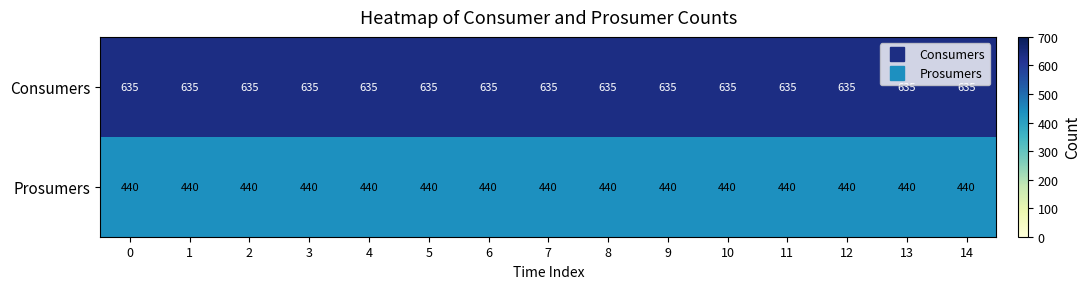

The Prosumers series shows 440 at 2. True or false?

True